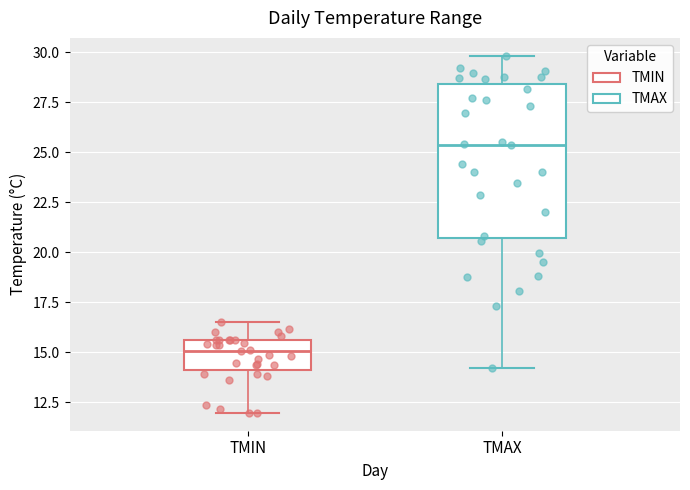

Comparing the boxes themselves (not the whiskers), which one is the tallest?

TMAX